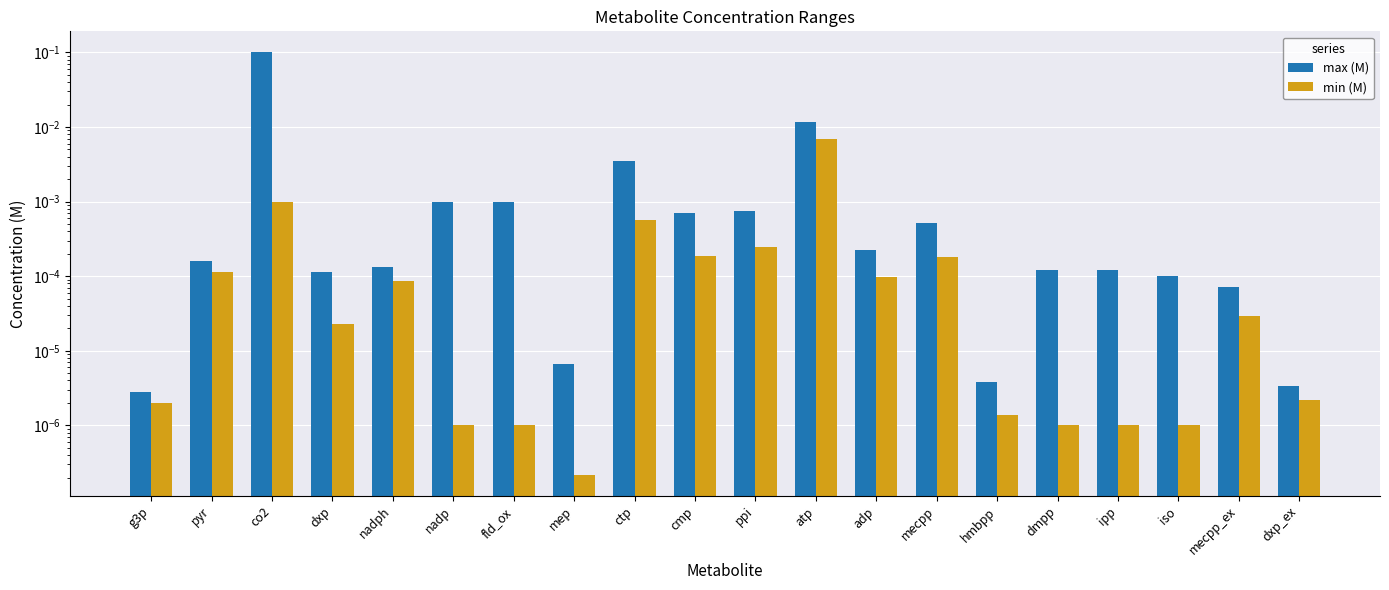

True or false: max (M) has a value of 0.0 at mecpp_ex.

False